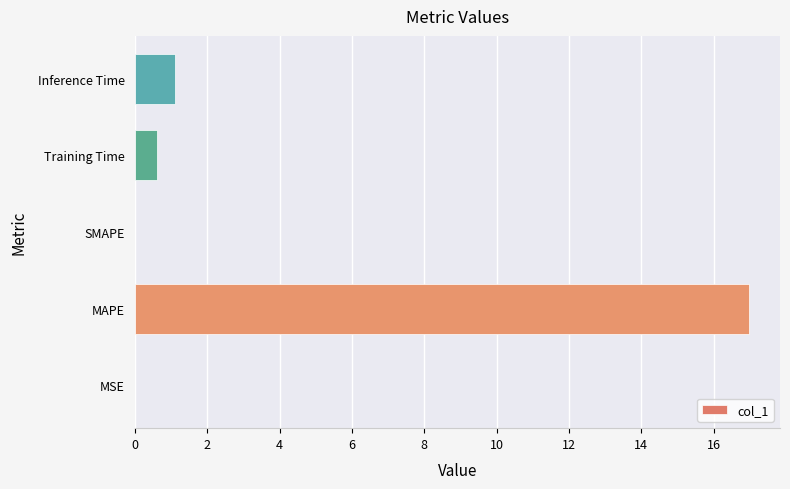

What is the sum of all values?

18.7